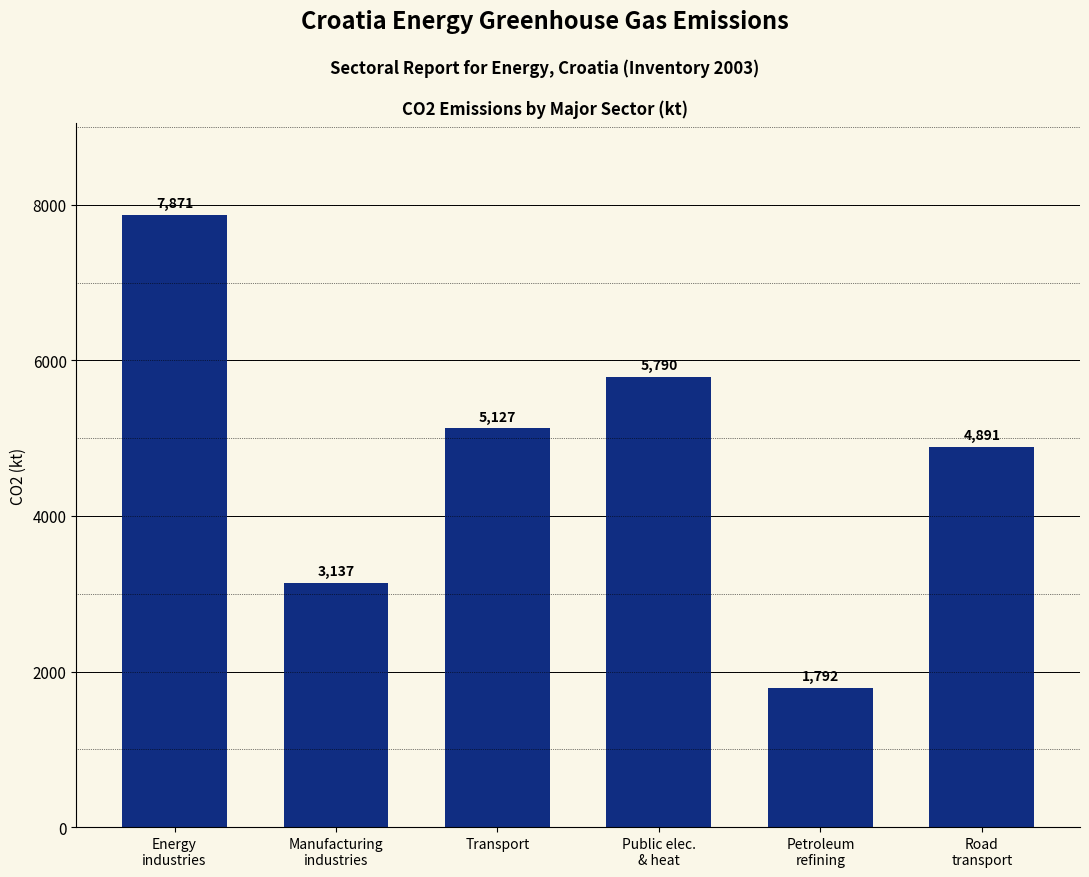

What is the greatest value displayed?

7871.2